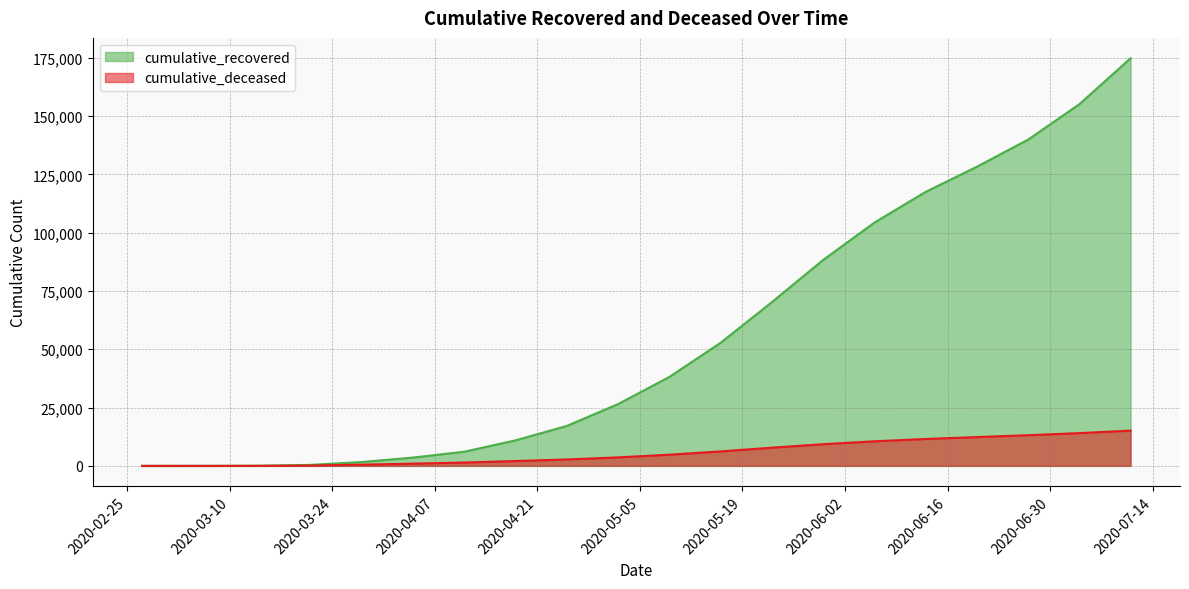

At which label does cumulative_deceased reach its minimum?

2020-02-27